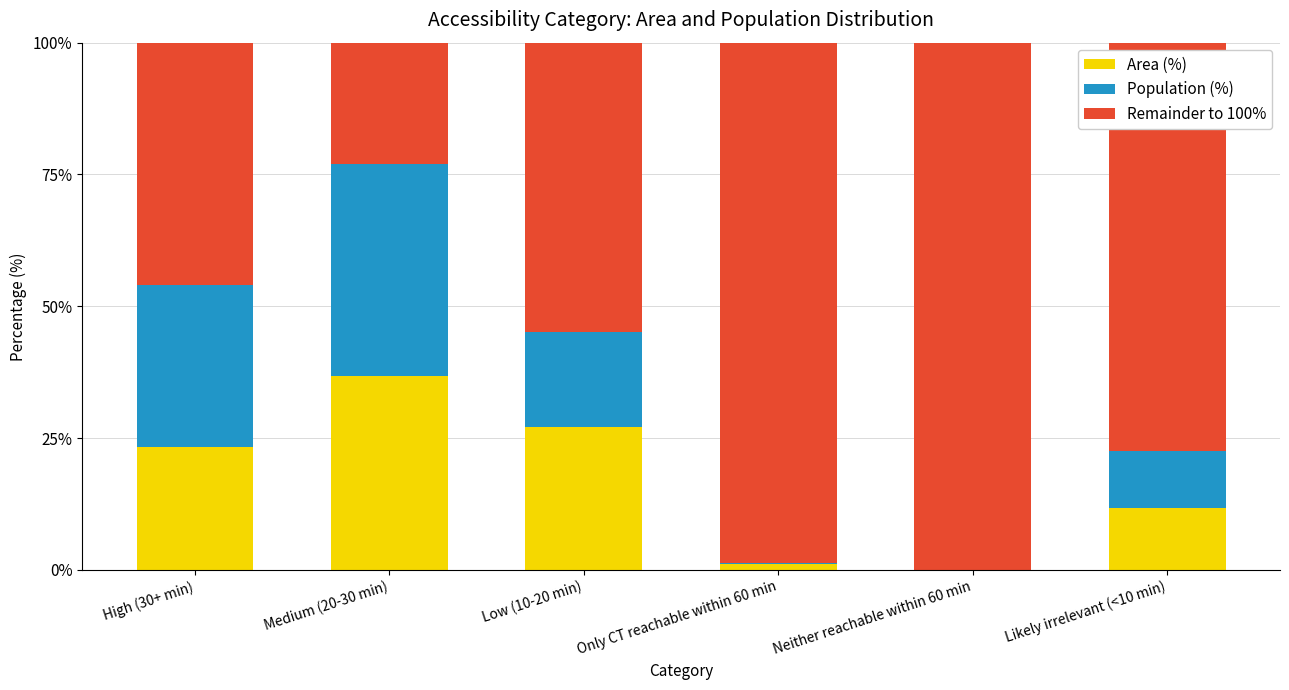

Reading left to right, list the values for the Area (%) series.

High (30+ min)=23.3	Medium (20-30 min)=36.8	Low (10-20 min)=27.1	Only CT reachable within 60 min=1.2	Neither reachable within 60 min=0.0	Likely irrelevant (<10 min)=11.7